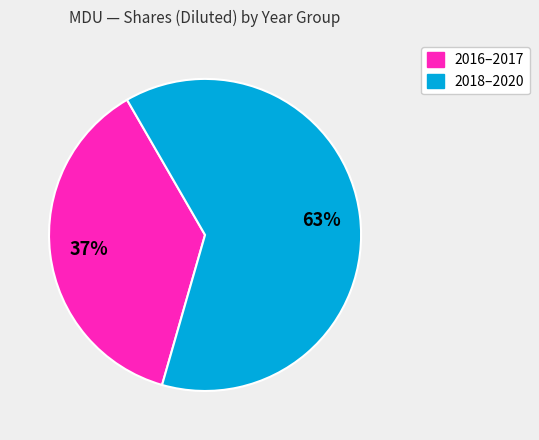

Does any single category account for the majority?

Yes